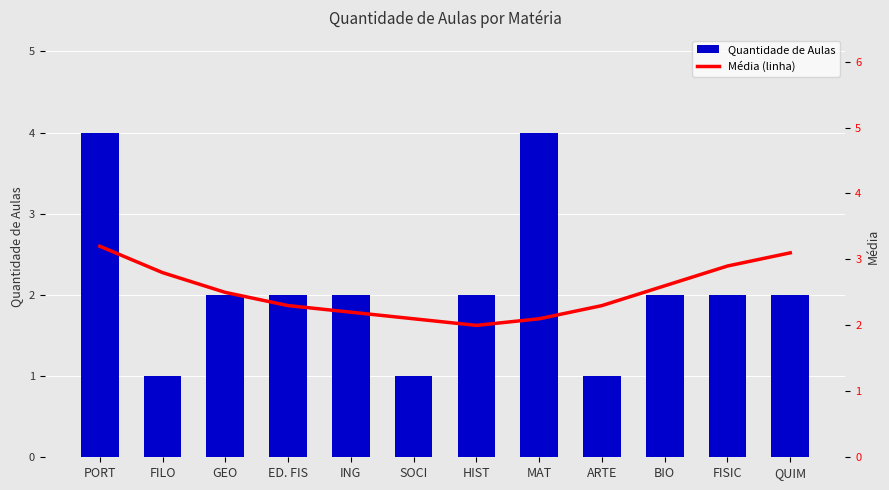

What are all the series names shown in the legend?

Quantidade de Aulas, Média (linha)